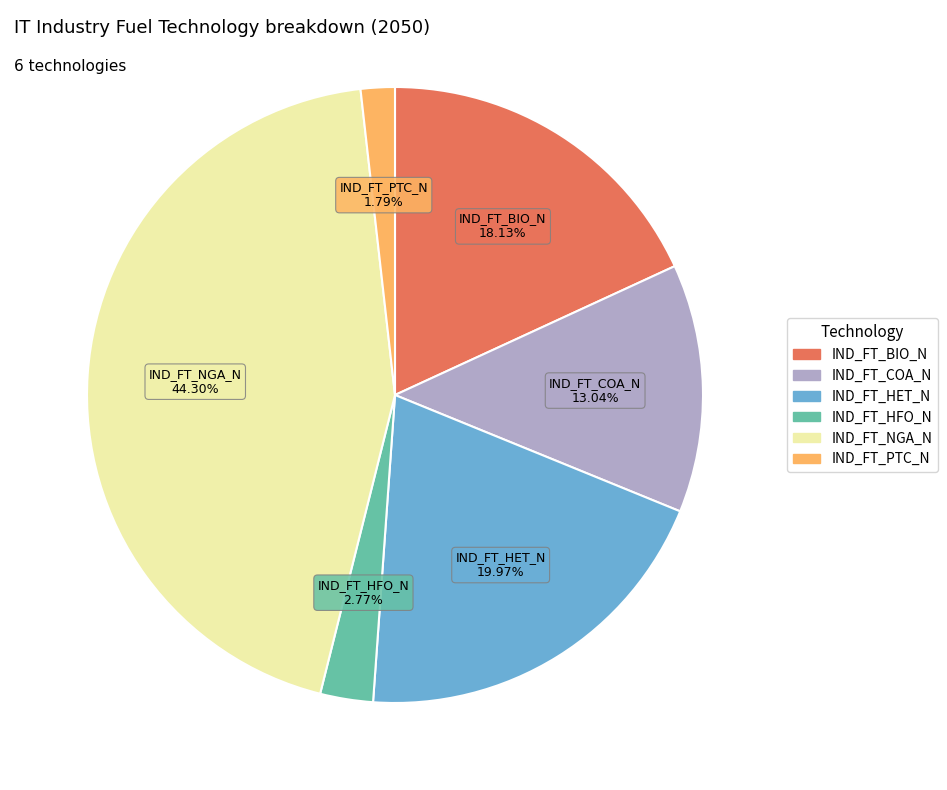

To the nearest percent, what is the average slice percentage?

17%